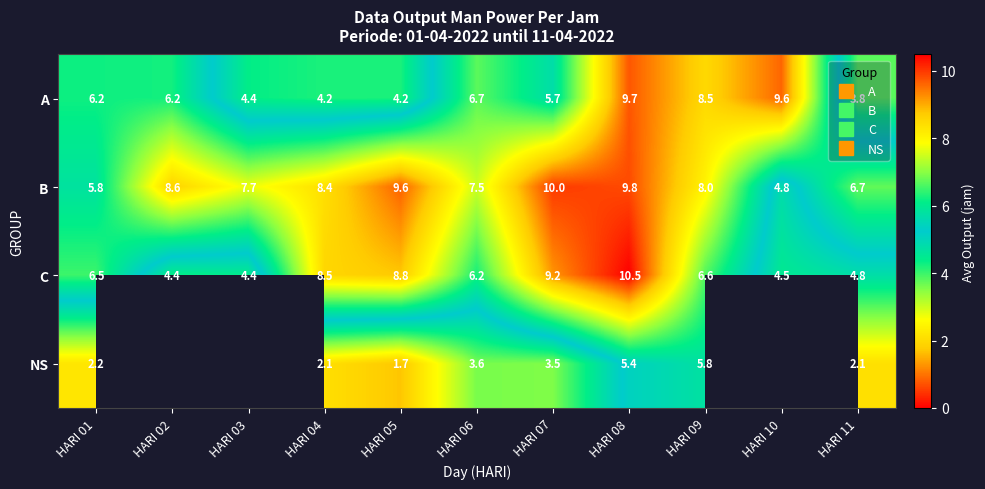

Is it true that C equals 8.8 at HARI 05?

True